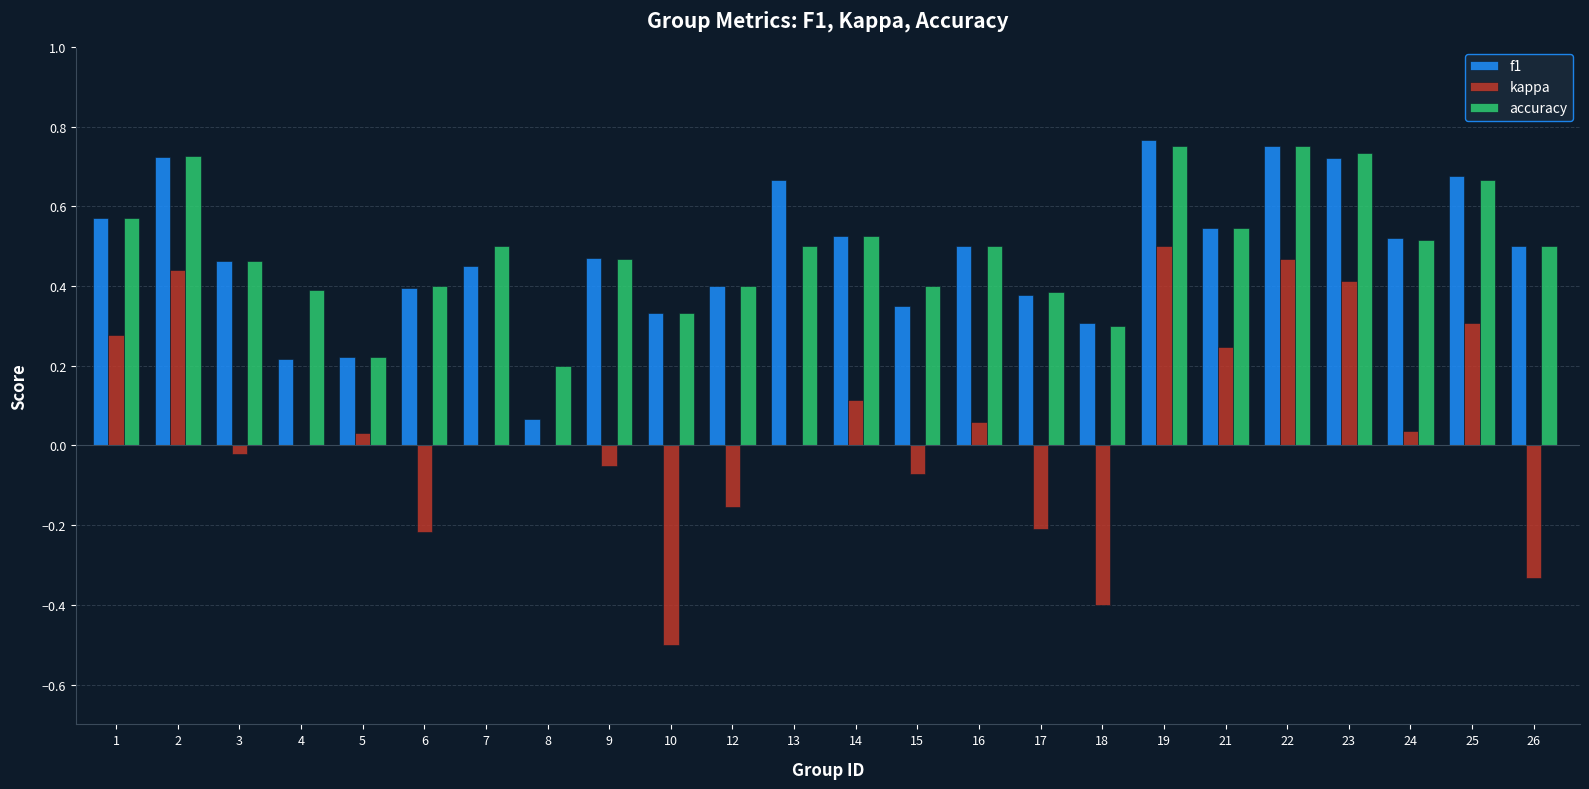

Where is f1 nearest to the value 0?

8